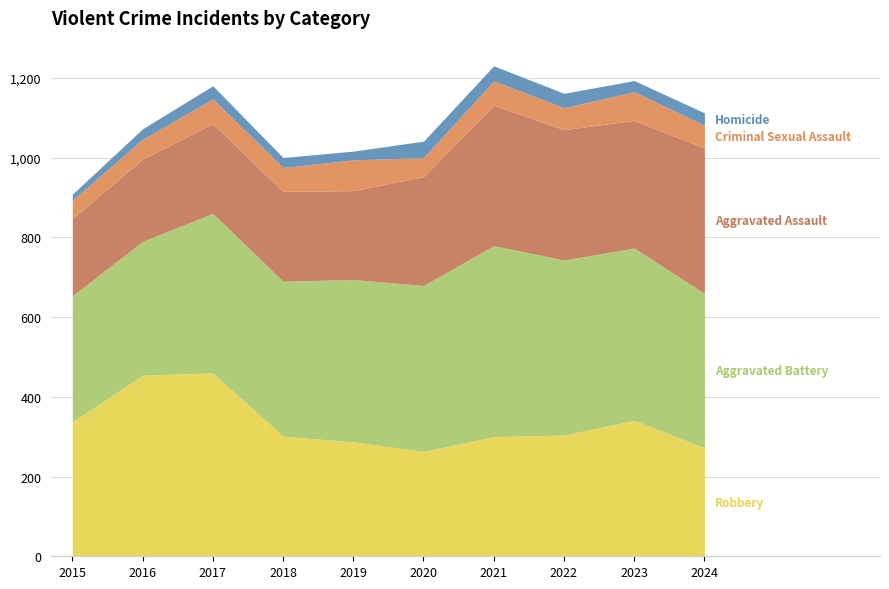

Does the chart have visible grid lines?

Yes